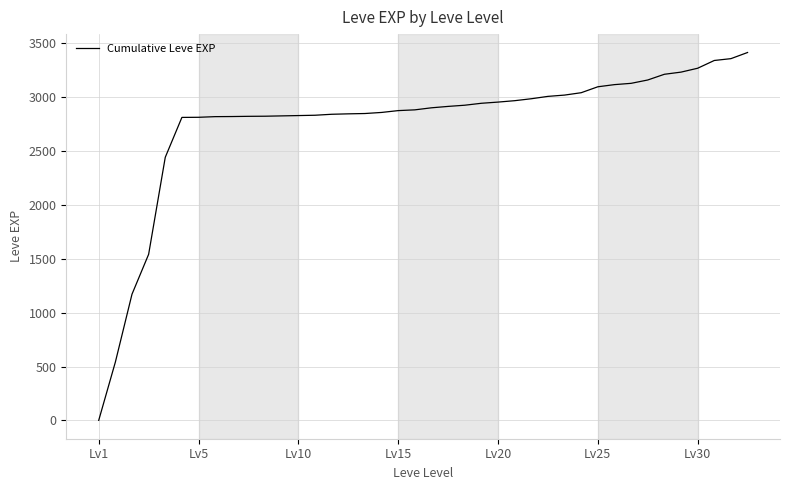

What is the greatest value displayed?

3413